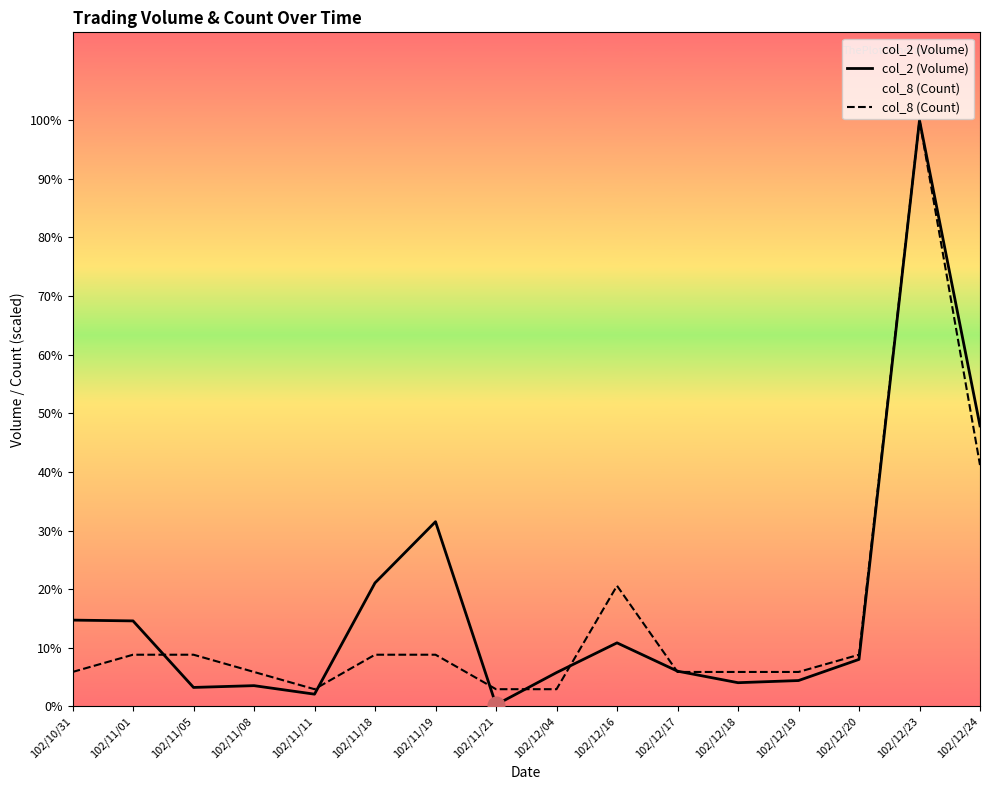

Between which two adjacent categories do col_8 (Count) and col_2 (Volume) first intersect?

102/11/01 and 102/11/05